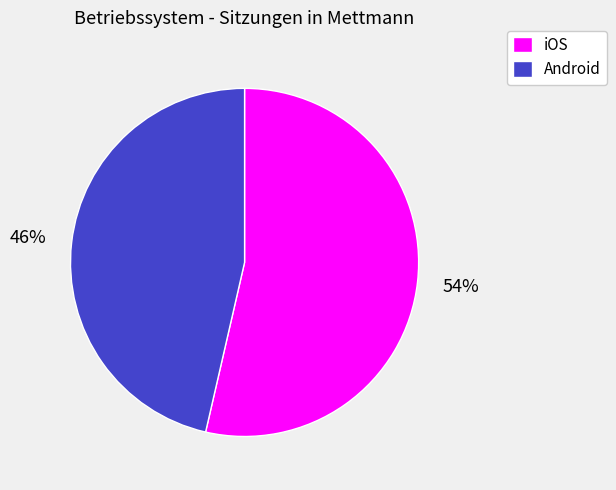

What is the largest slice in the pie chart?

iOS